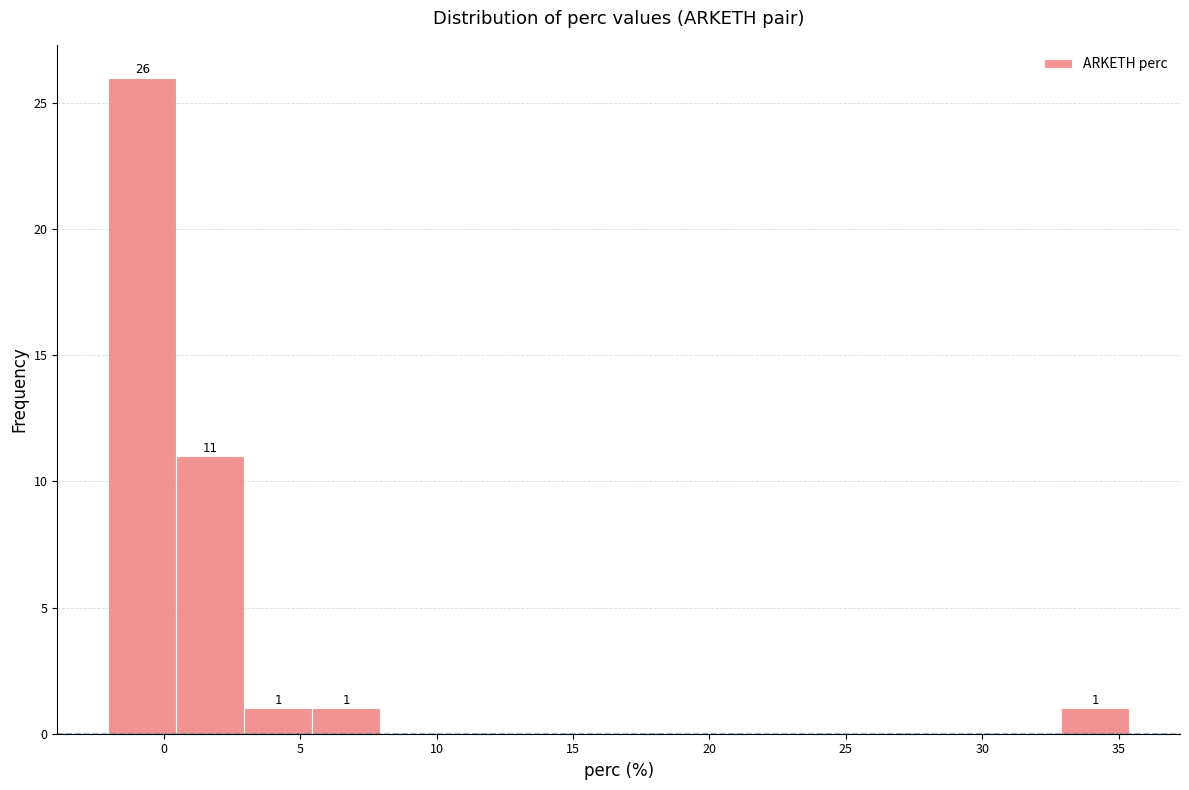

Over which range of the x-axis is the bar tallest?

-2.0 to 0.5